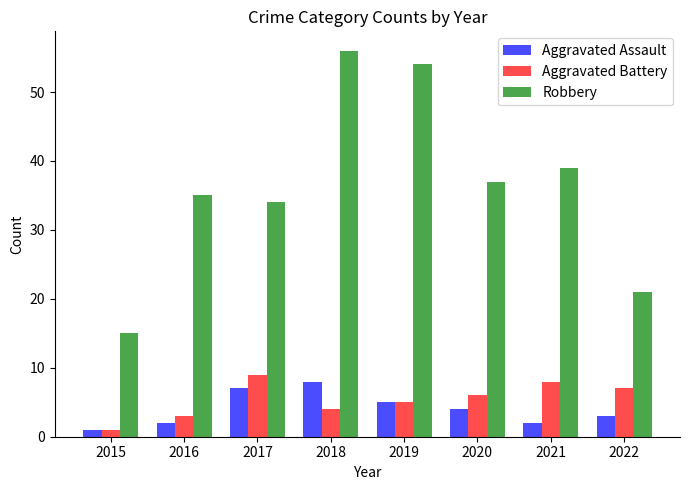

What is the lowest value of the Aggravated Battery series?

1